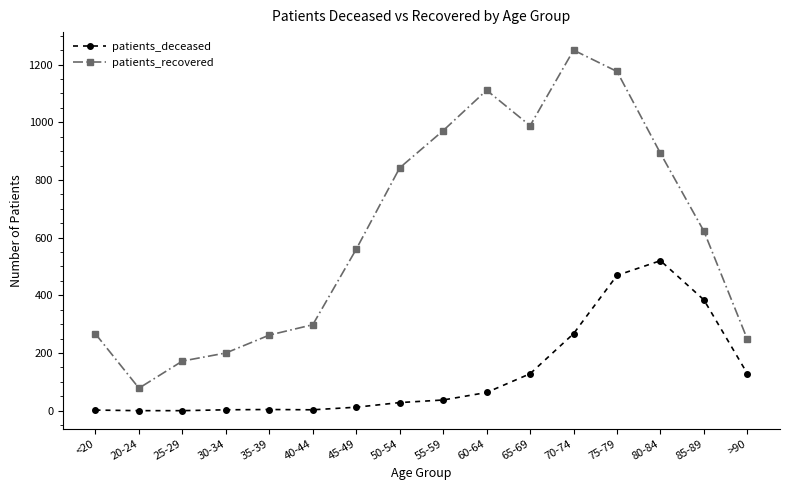

What position from the right is <20?

16